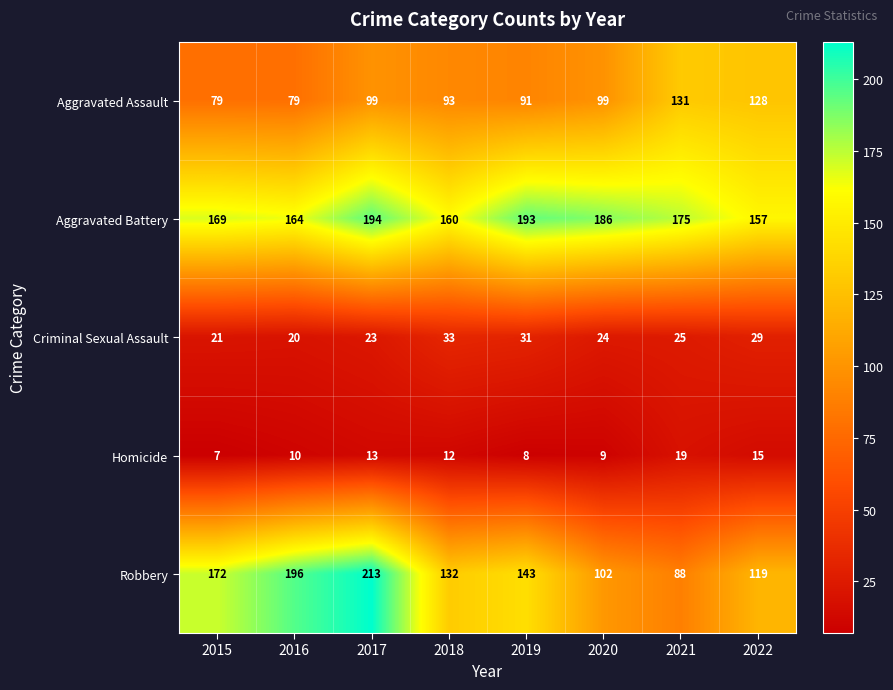

Which category has the highest value across all series?

2017